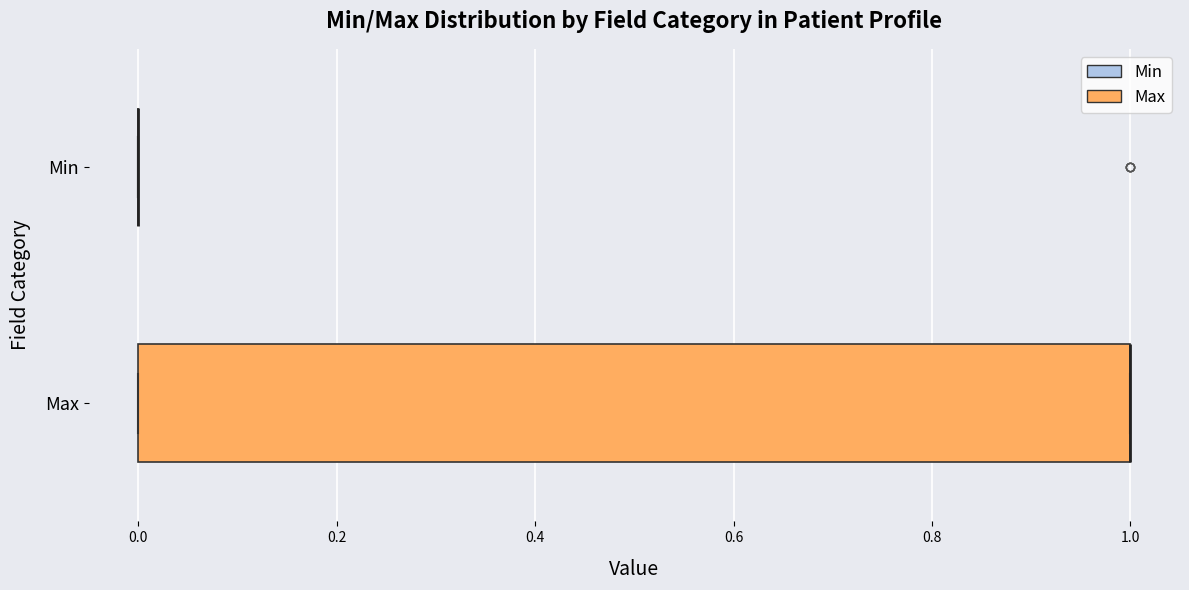

Reading bottom to top, transcribe this box plot: for each box, give where its median line is, the range the box spans, and where its two whiskers end, as read against the x-axis. The values are not printed on the chart, so give them approximately, as read against the axis.

Max: median 1 (drawn on the box's right edge), box 0 to 1, whiskers 0 to 1
Min: box collapsed to a line at 0, whiskers 0 to 0